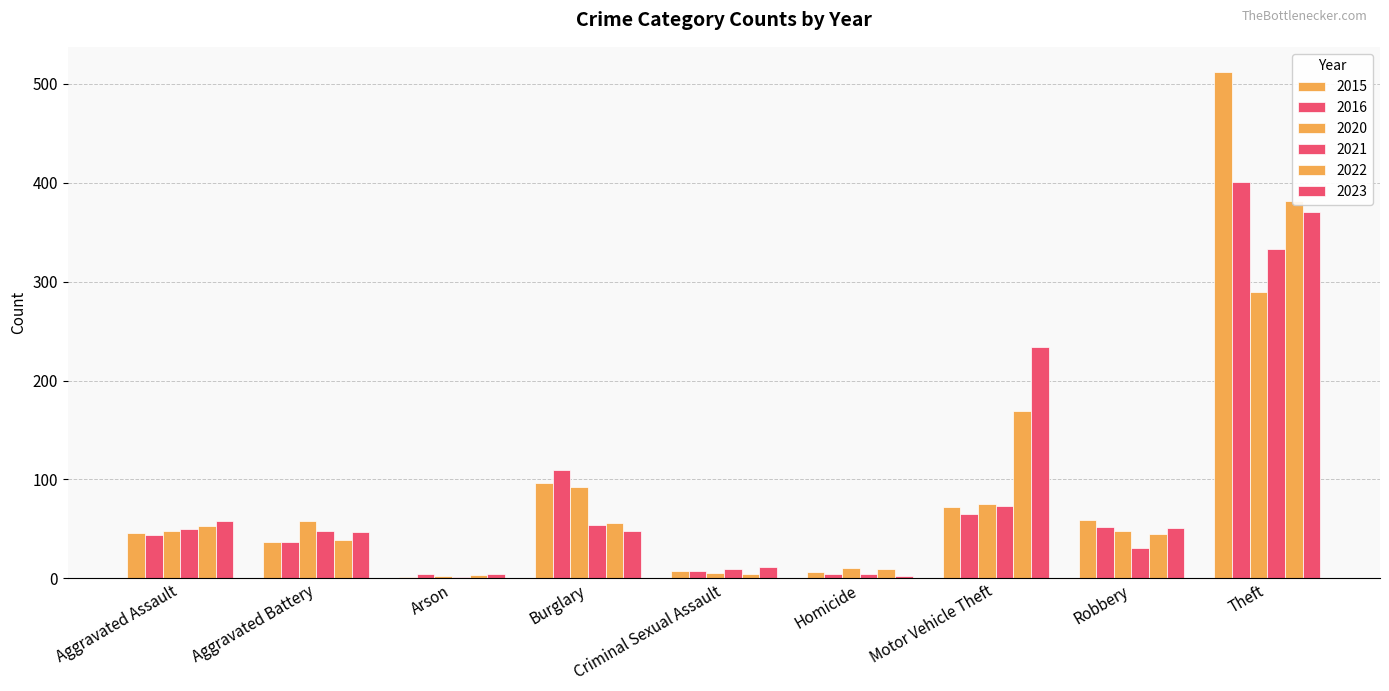

What is the minimum value shown in the chart?

1